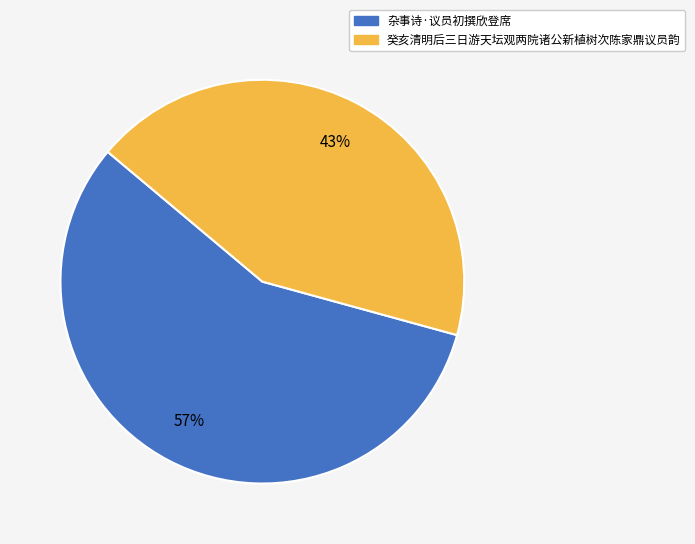

Count the number of slices in the pie.

2